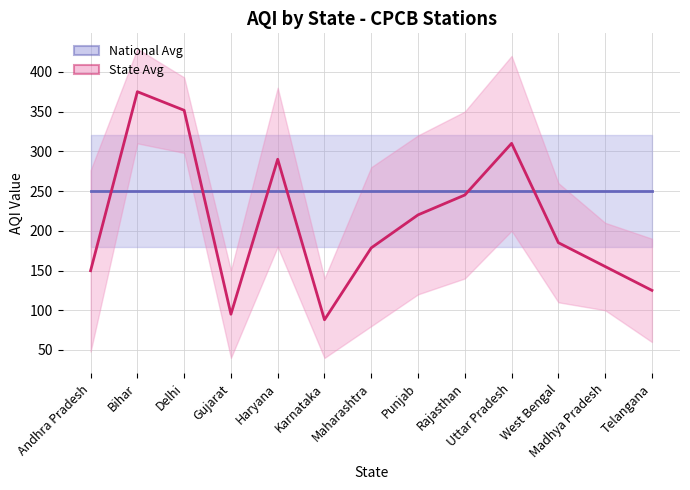

At how many categories does at least one series exceed 144?

13